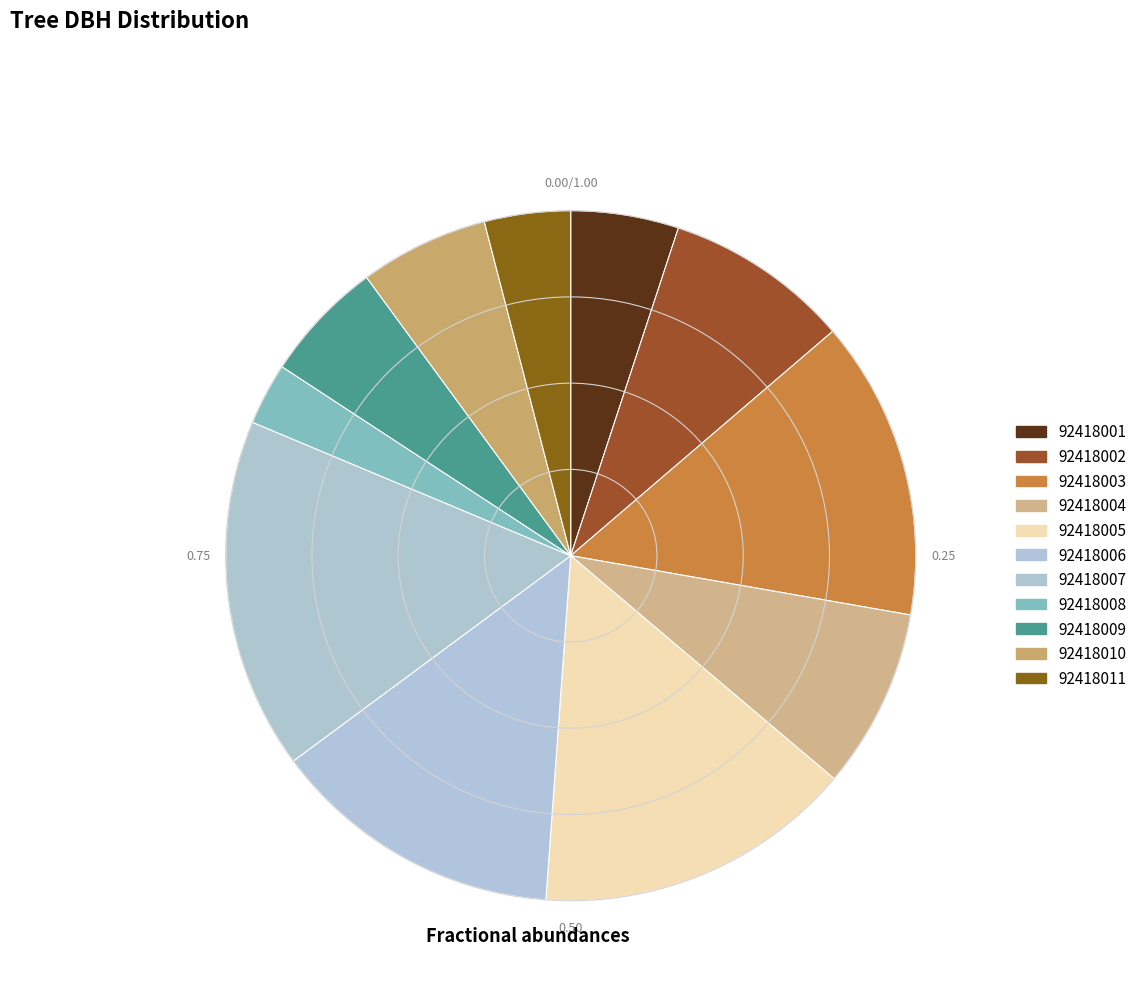

How many slices are in this pie chart?

11